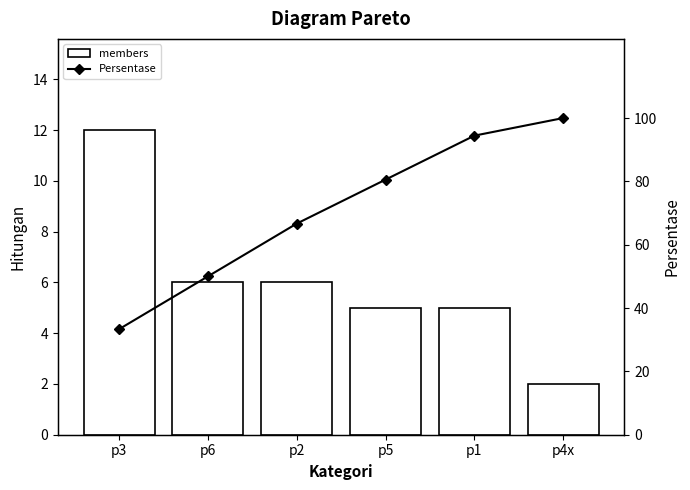

What is the average value of the Persentase series?

70.8